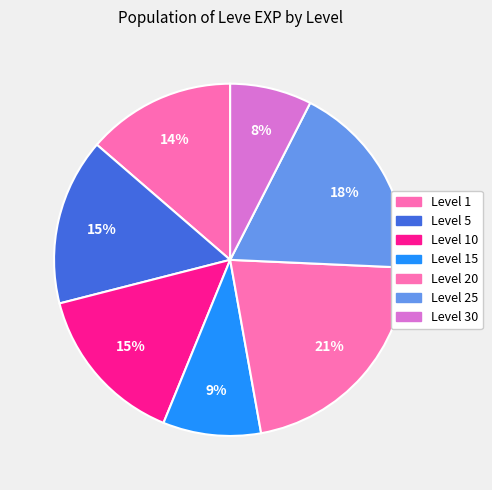

How many slices are in this pie chart?

7